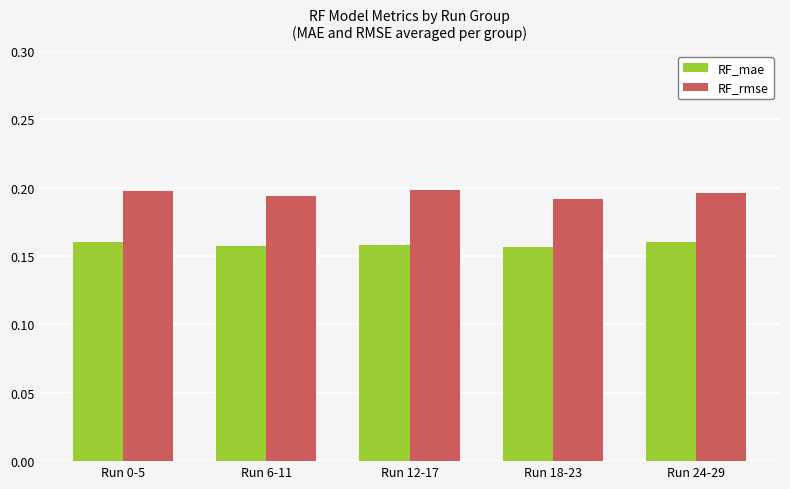

List the series in order of their overall mean, highest first.

RF_rmse, RF_mae